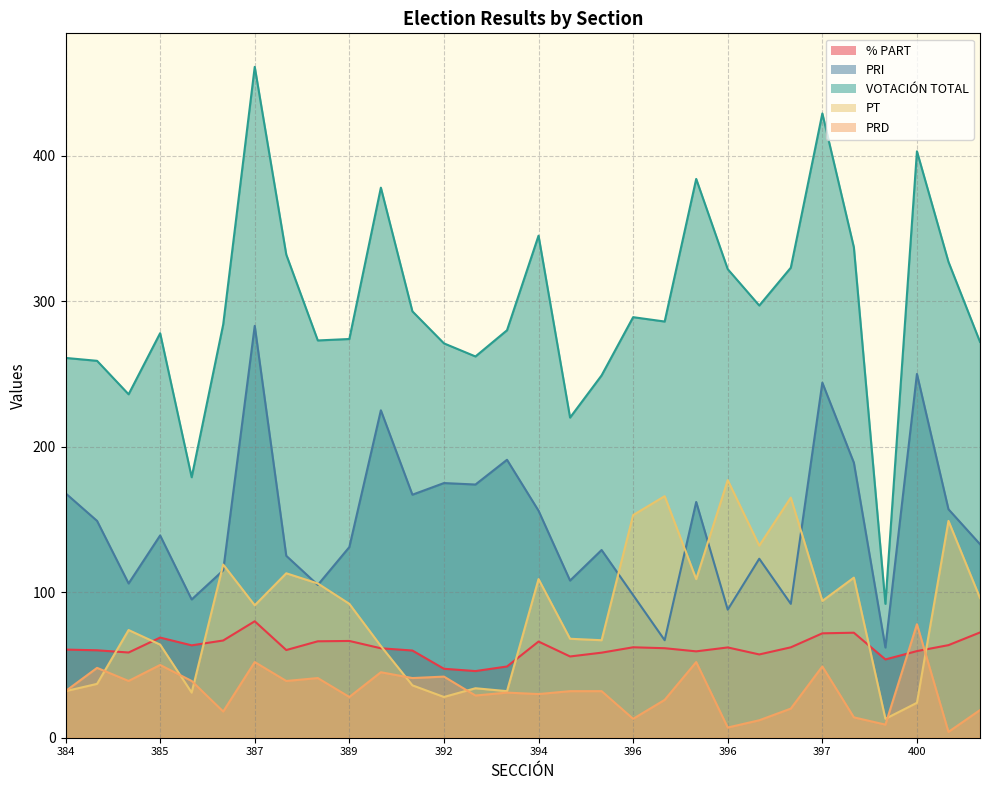

How many data points in PRD are above 32?

13